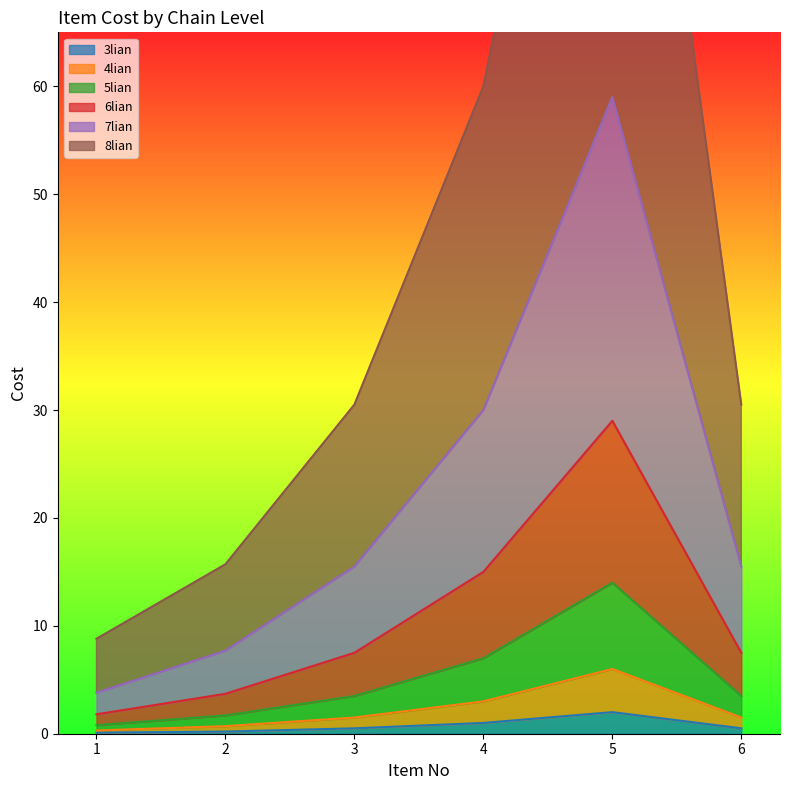

How many categories are shown in the chart?

6